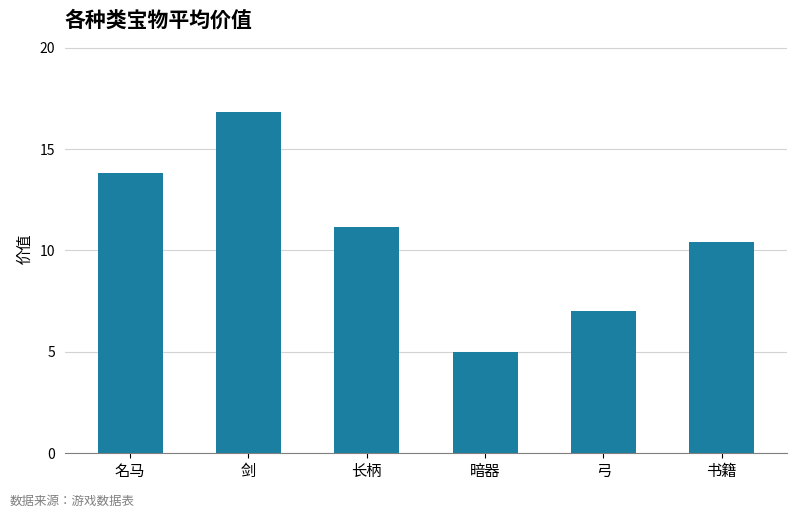

What position from the right is 名马?

6